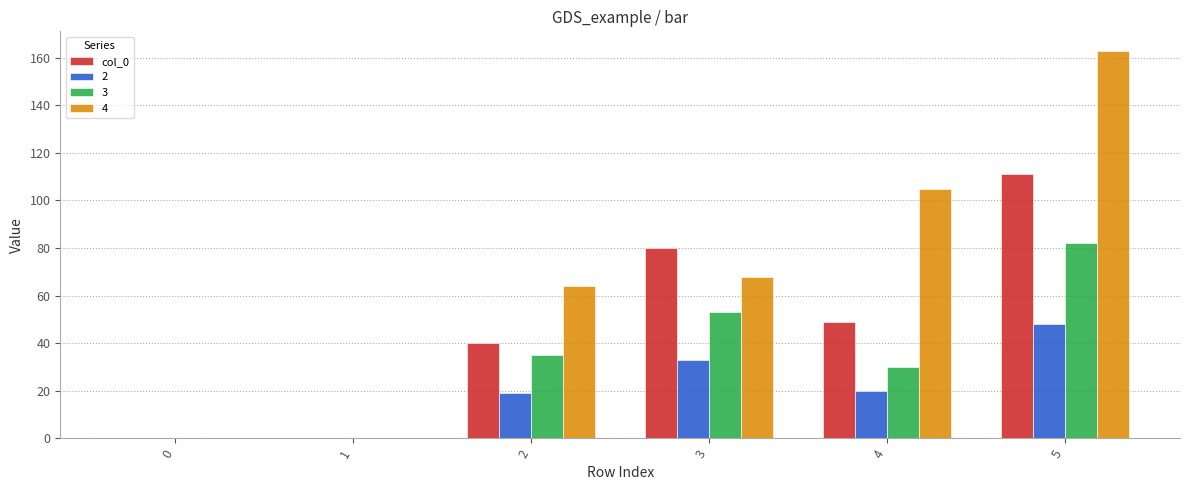

True or false: col_0 has a value of 111 at 5.

True